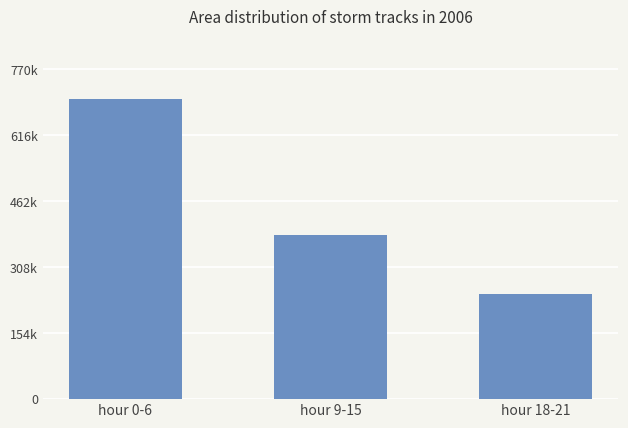

Count the values in the range 246562 to 700416.

3